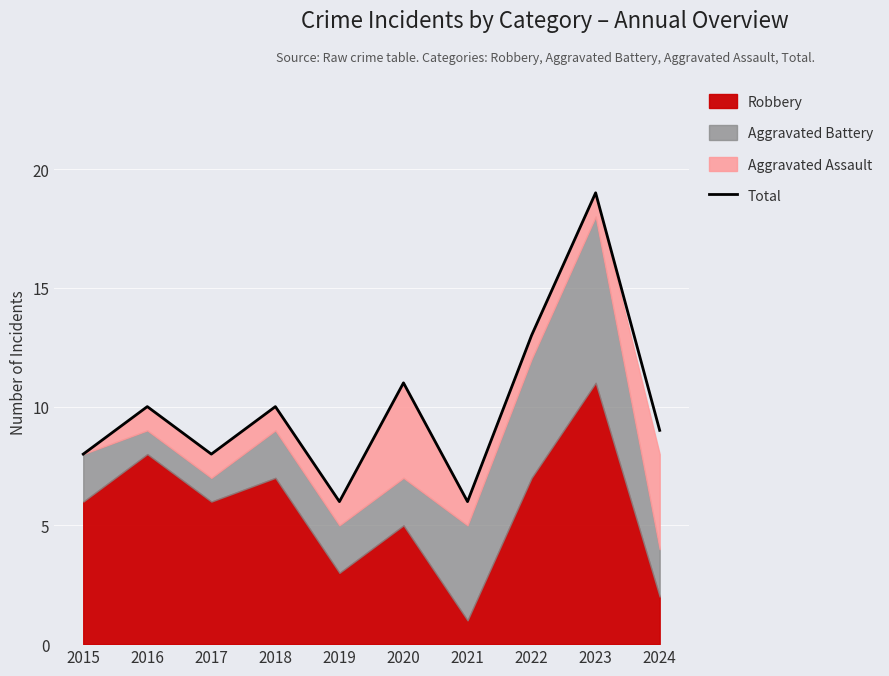

True or false: the data shows 15 at 2016.

False